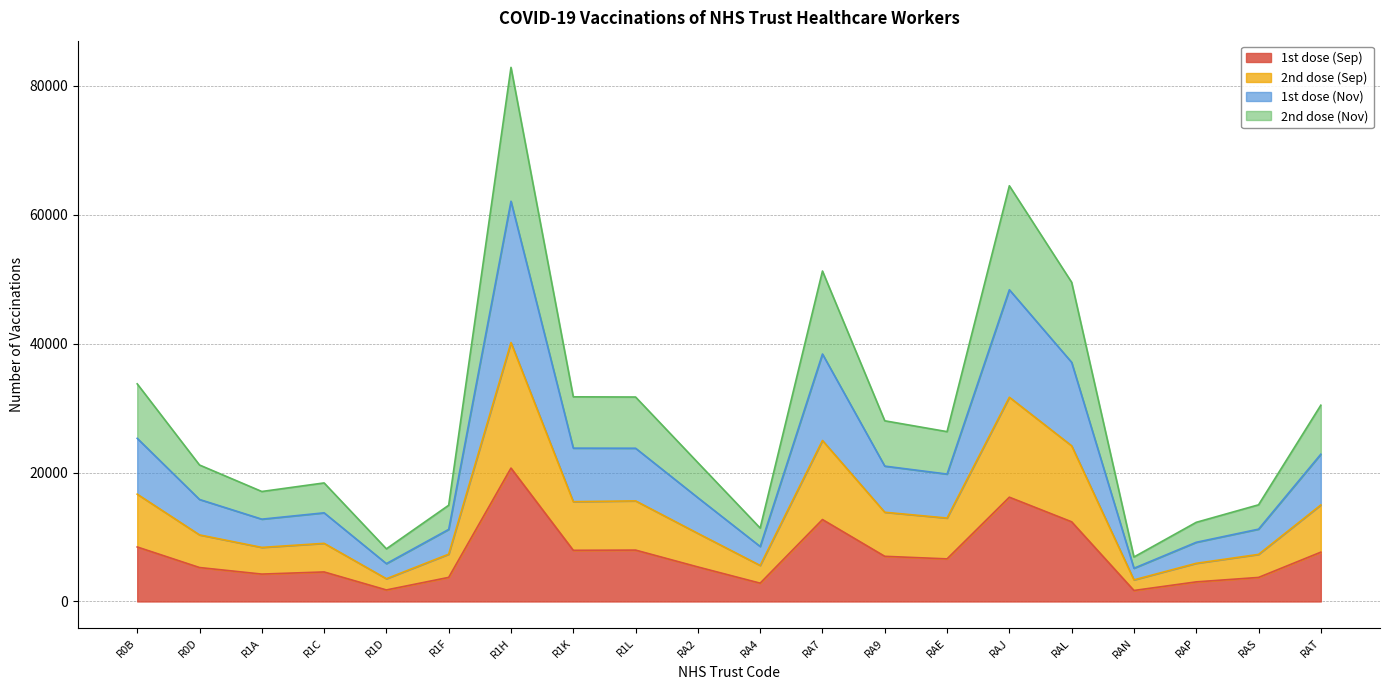

At which category is the sum across all series the highest?

R1H